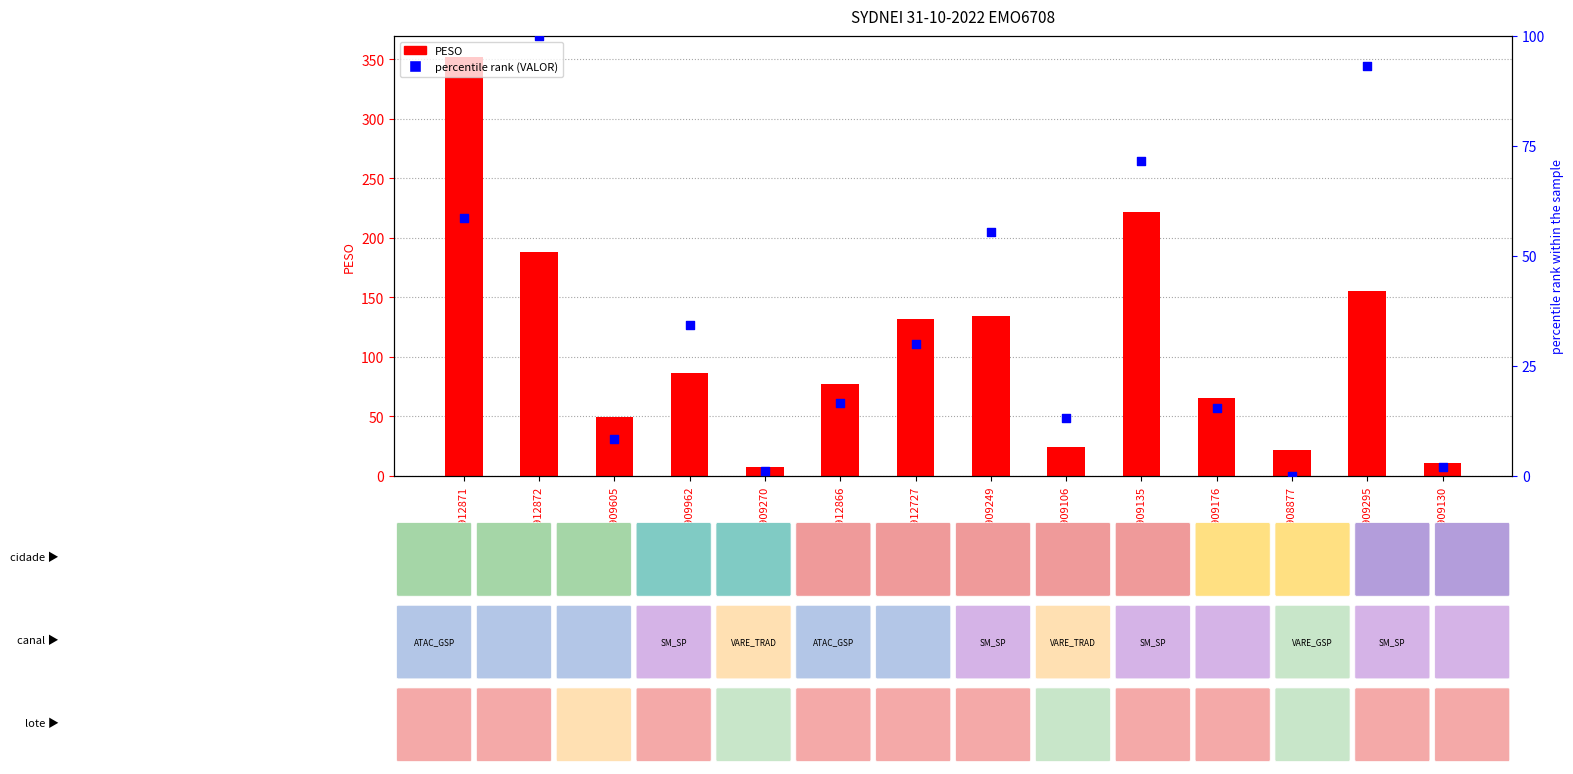

What are all the series names shown in the legend?

PESO, percentile rank (VALOR)